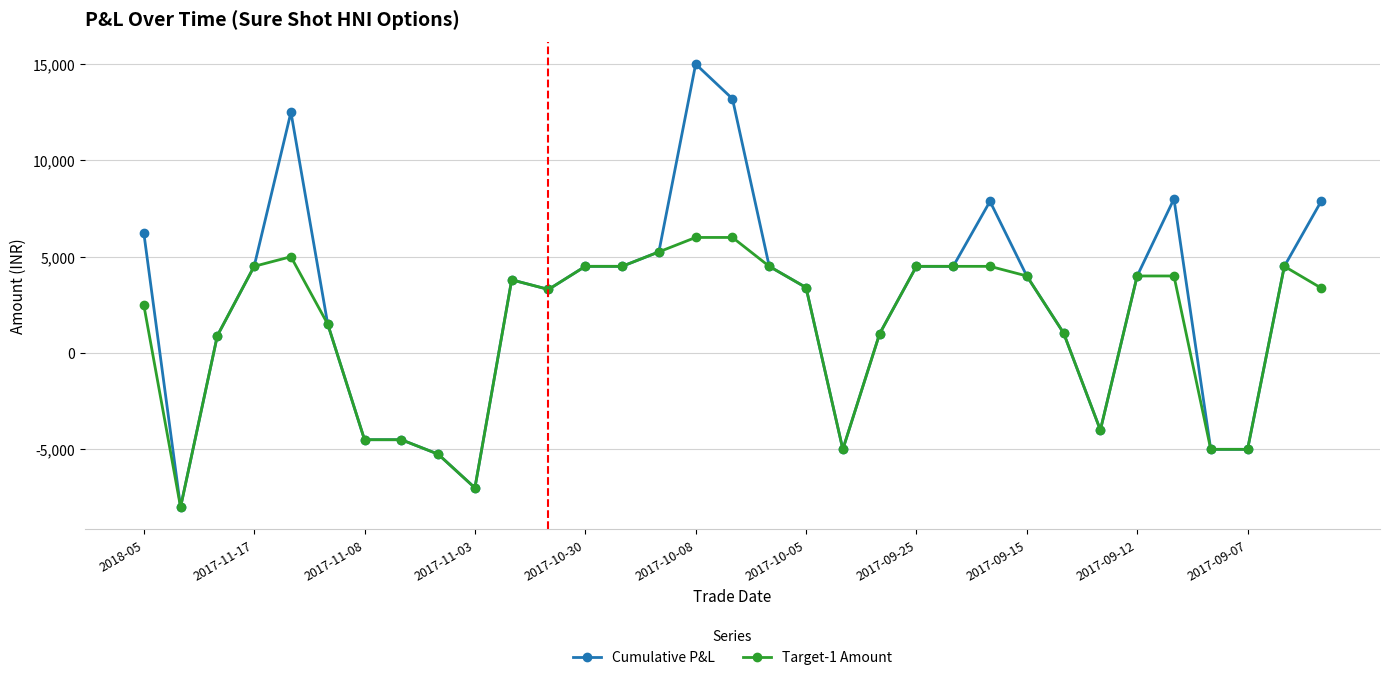

True or false: Cumulative P&L has more than 1 points higher than both neighbors.

True